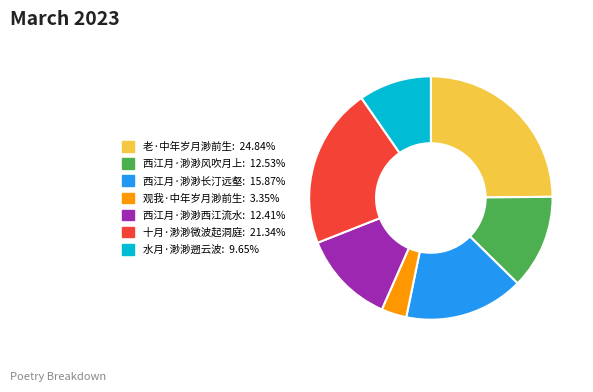

Is the sum of 十月·渺渺微波起洞庭 and 观我·中年岁月渺前生 greater than half?

No